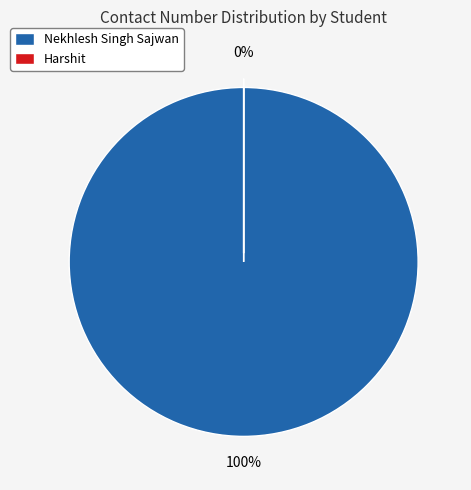

Does Nekhlesh Singh Sajwan represent more than half of the total?

Yes